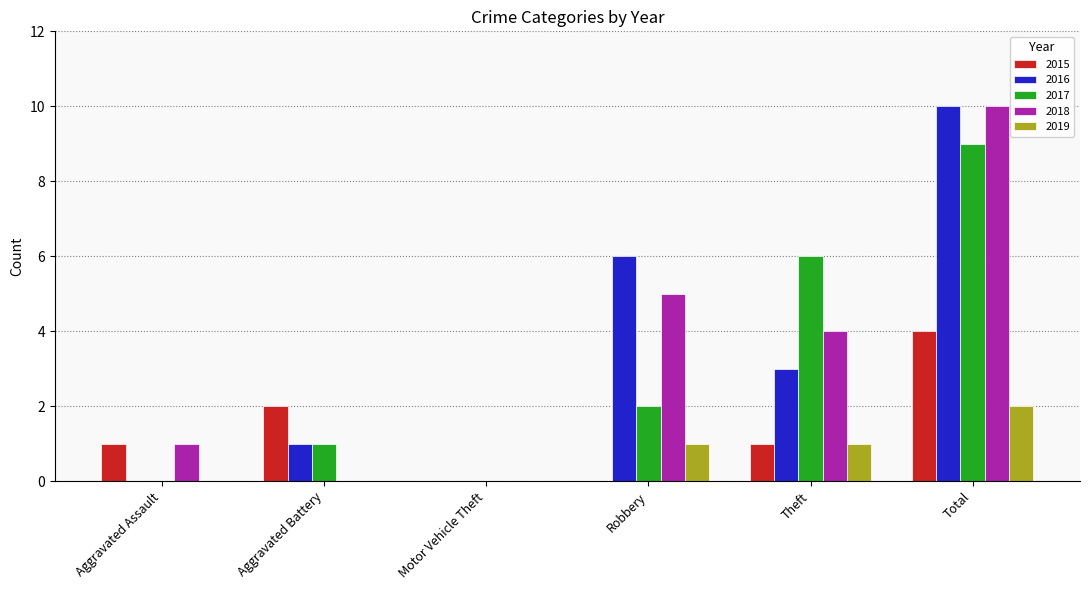

What is the sum of the 2016 values at Robbery and Total?

16